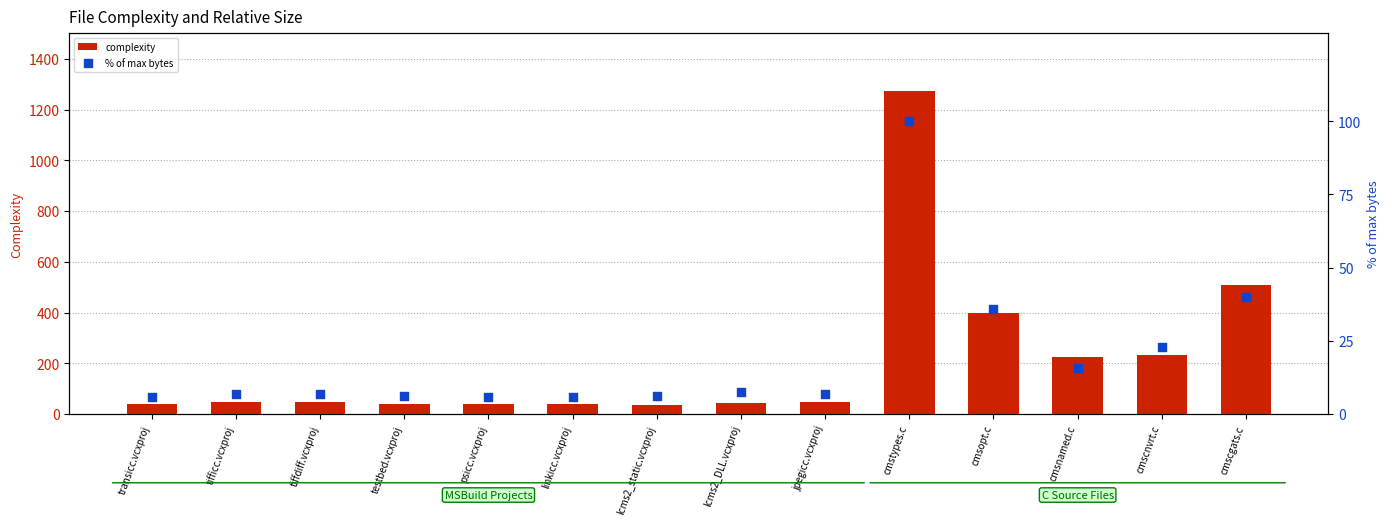

What is the total value across all series at cmscgats.c?

549.0